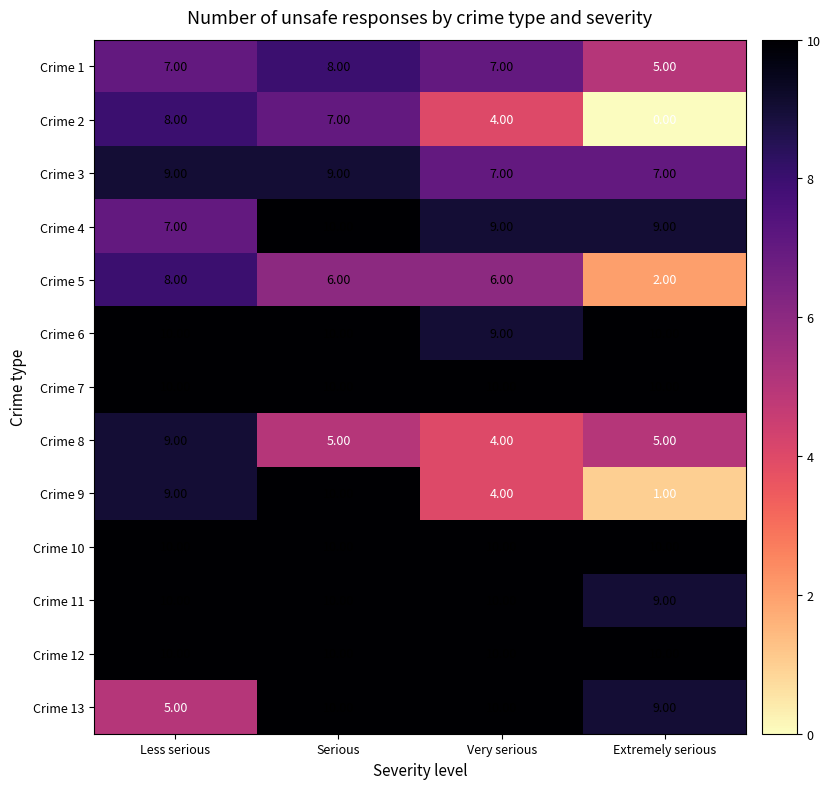

What is the spread (max minus min) of values at Serious?

5